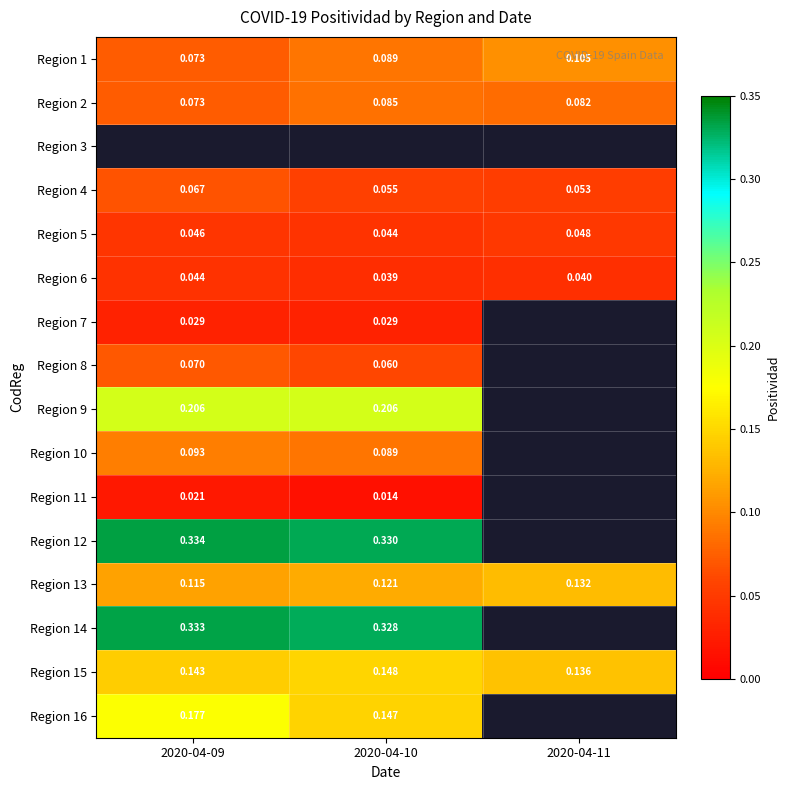

What value does the Region 10 series have at 2020-04-09?

0.1